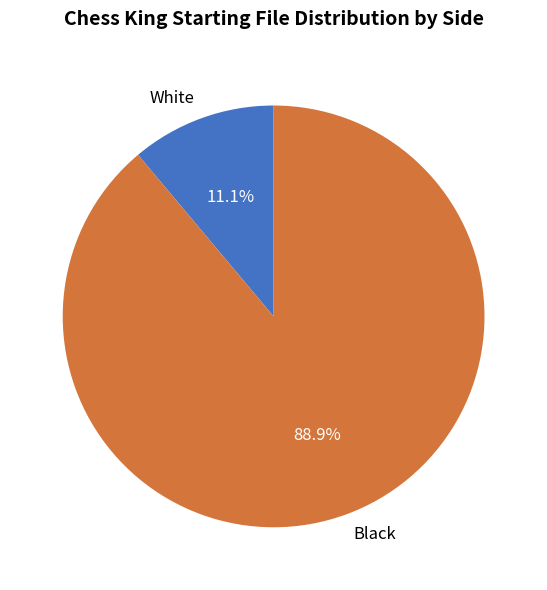

Which slice is the largest?

Black